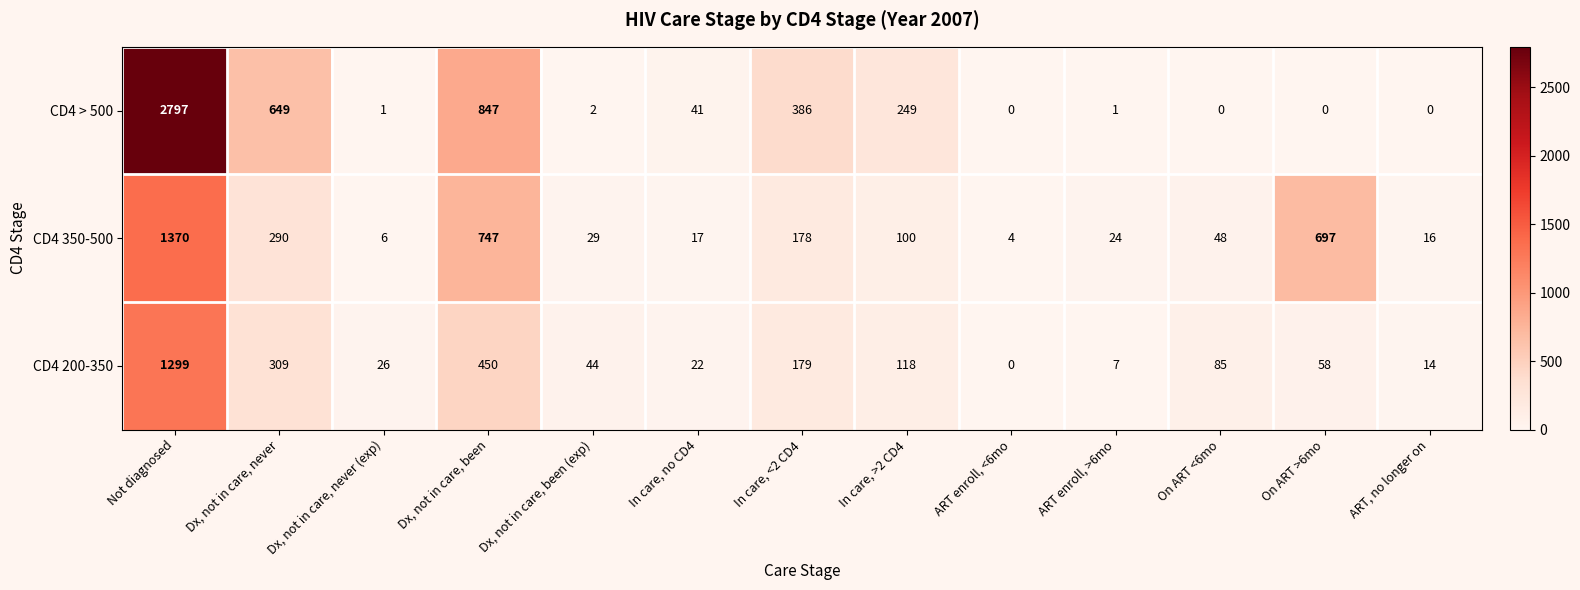

Which series has the largest range (max minus min)?

CD4 > 500